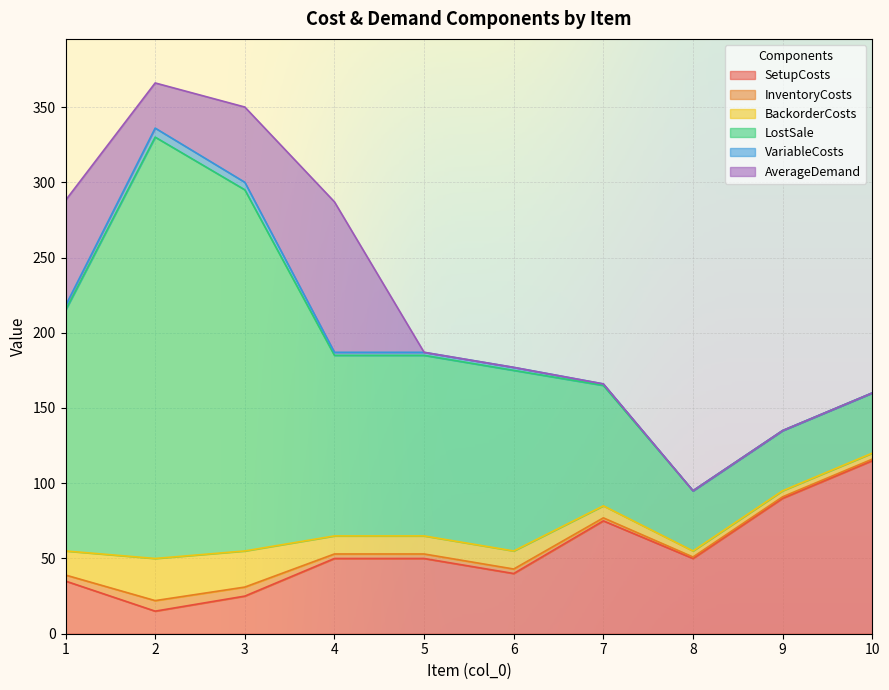

Is the value of VariableCosts at 2 greater than the value of SetupCosts at 3?

No